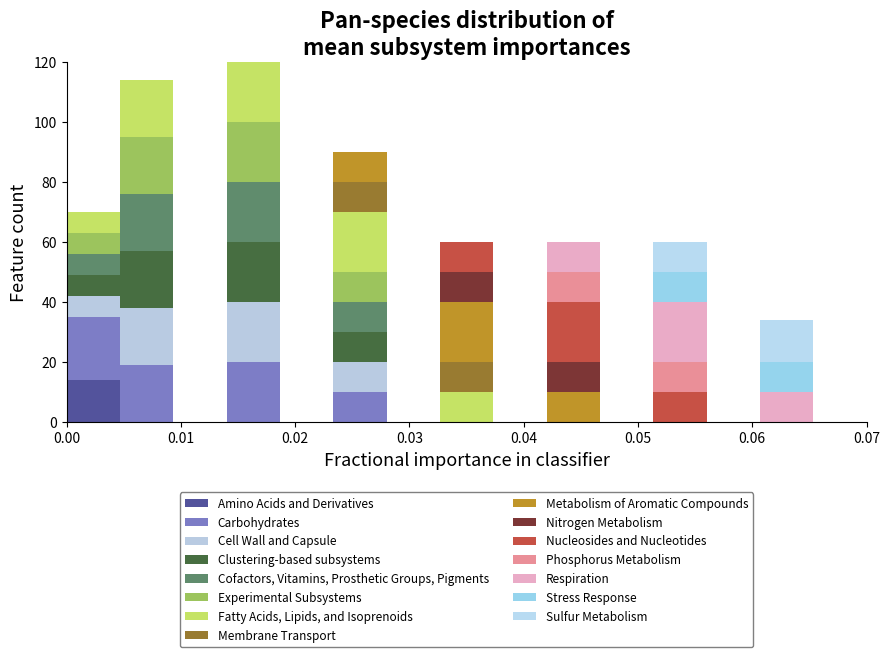

Which range on the x-axis has the tallest stacked bar (by total height)?

0.014 to 0.019